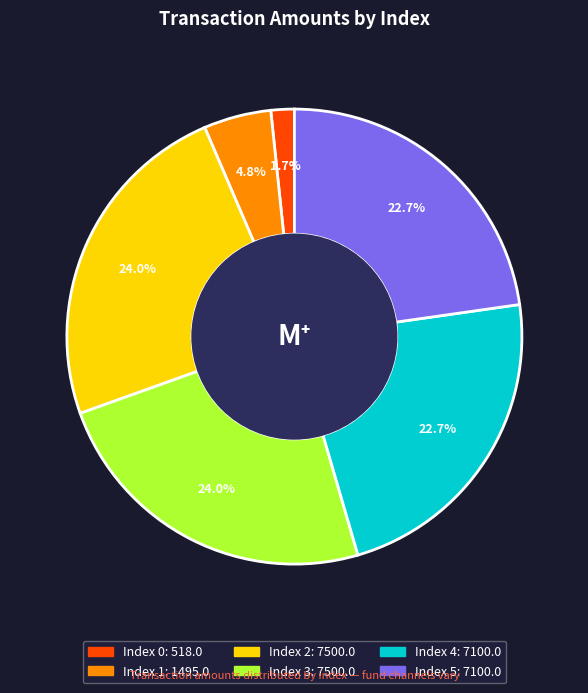

Does any single category account for the majority?

No